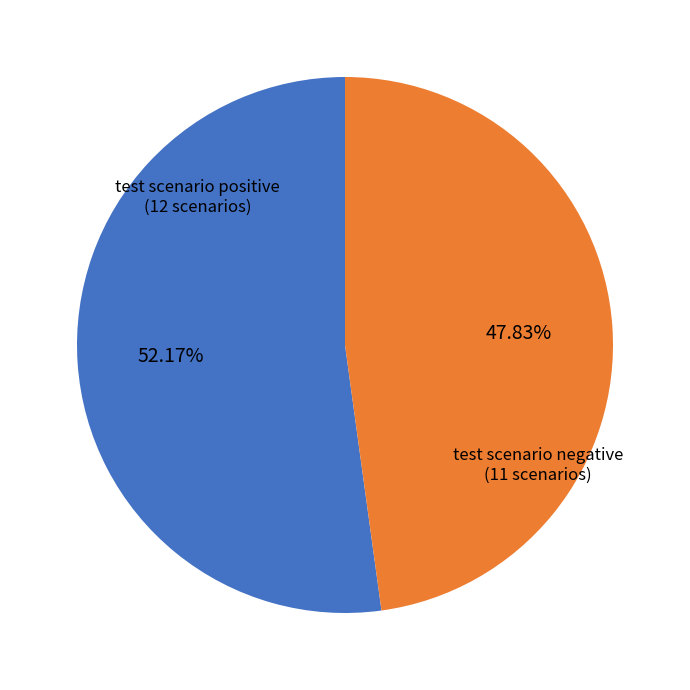

Combined, what portion of the pie is test scenario negative and test scenario positive?

100.0%